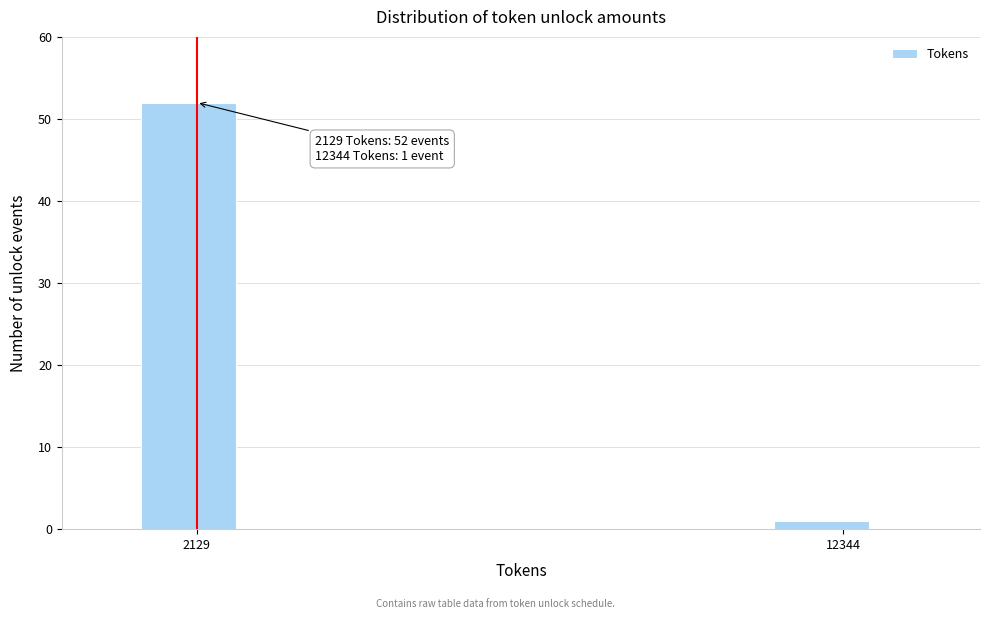

Reading left to right, list all the values displayed in this chart.

2129=52	12344=1